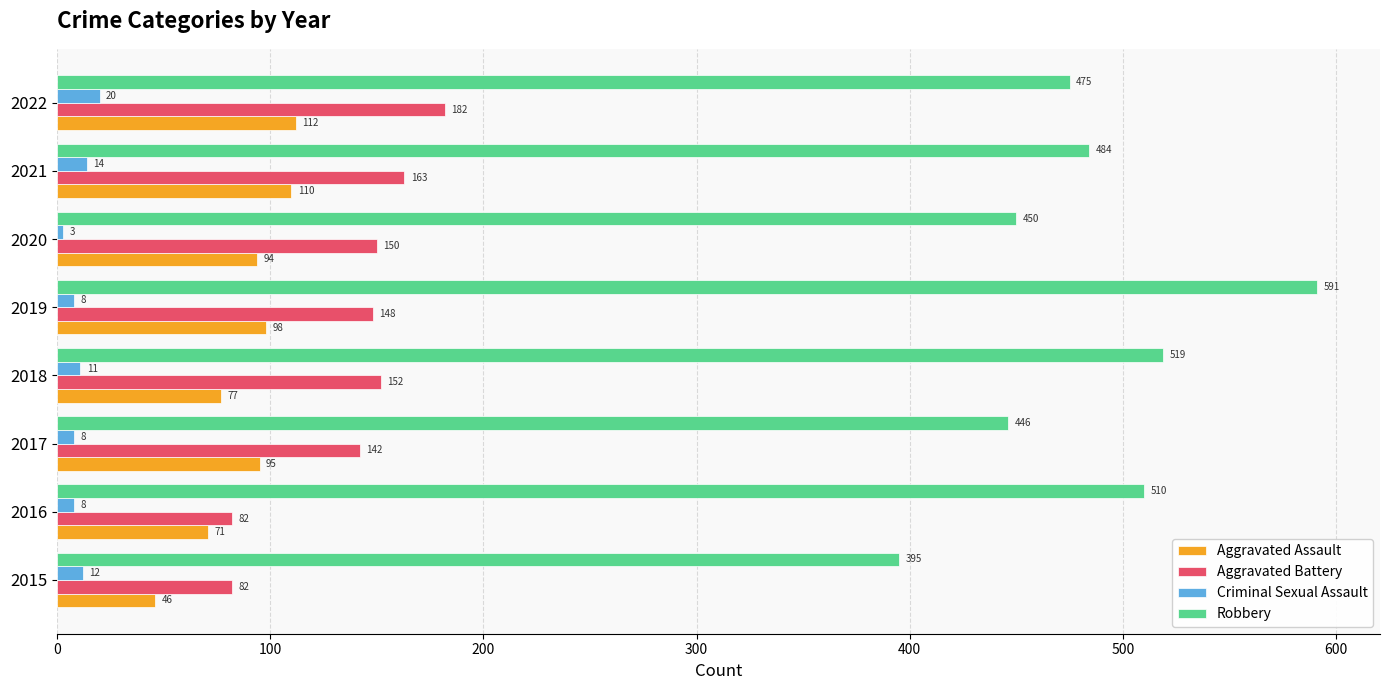

List the series in order of their peak value, highest first.

Robbery, Aggravated Battery, Aggravated Assault, Criminal Sexual Assault